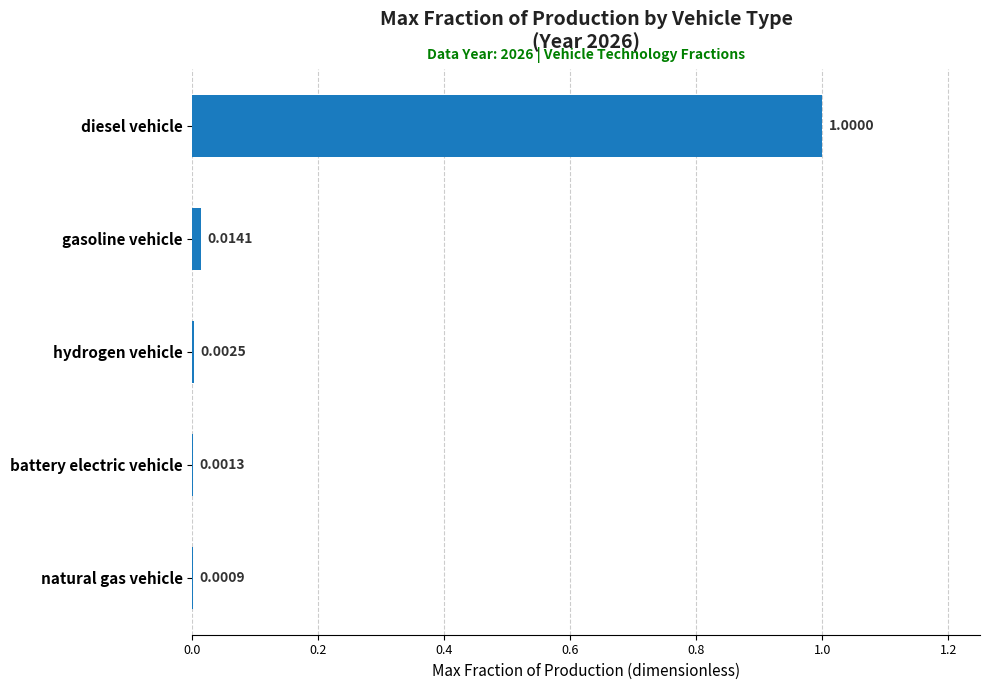

Are the bars horizontal?

Yes